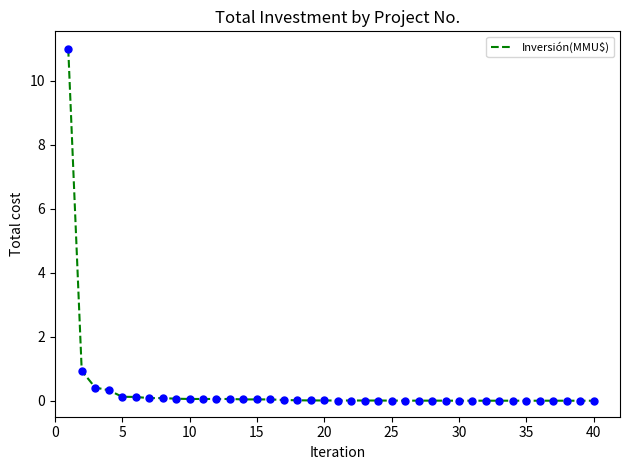

What is the greatest value displayed?

11.0